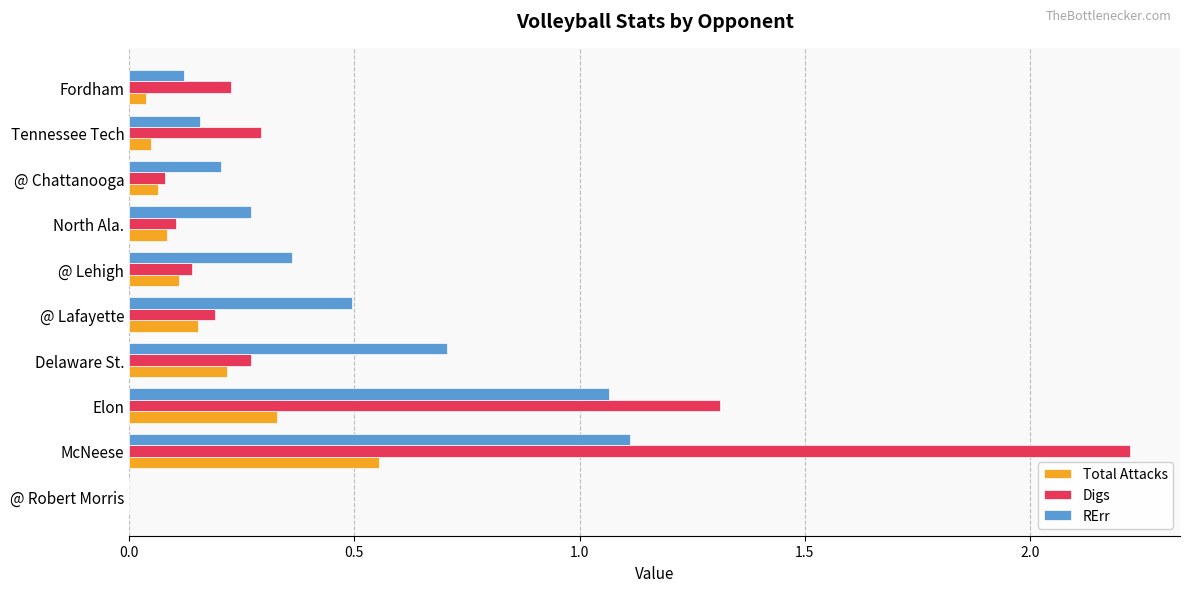

True or false: Total Attacks has a value of 0.0 at Fordham.

True